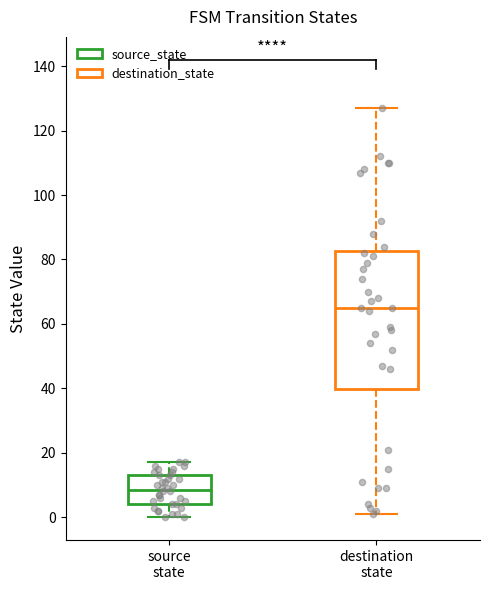

Reading left to right, transcribe this box plot: for each box, give where its median line is, the range the box spans, and where its two whiskers end, as read against the y-axis. The values are not printed on the chart, so give them approximately, as read against the axis.

source state: median 8, box 4 to 14, whiskers 0 to 18
destination state: median 66, box 40 to 82, whiskers 2 to 128